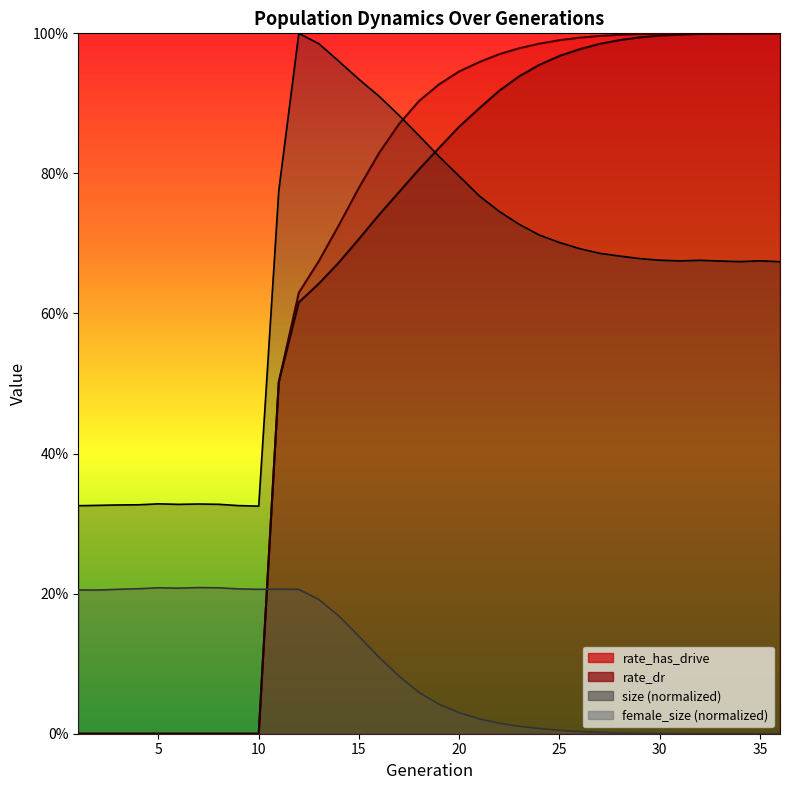

What is the difference between the maximum and second lowest values in the female_size series?

0.2